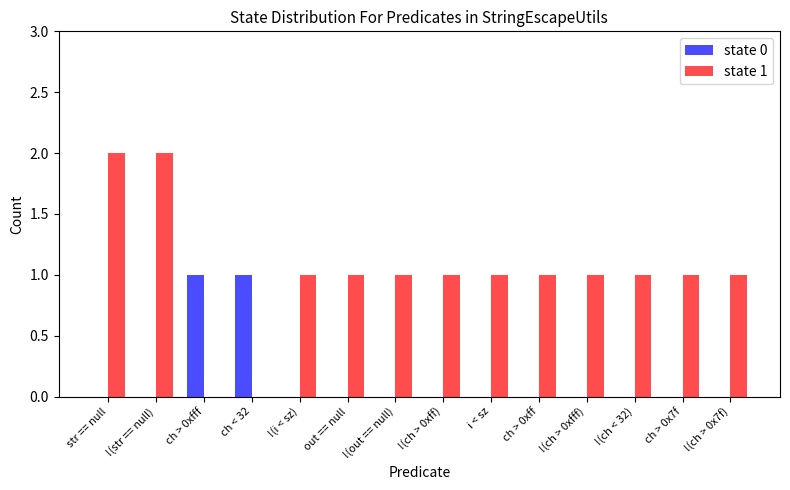

What are all the series names shown in the legend?

state 0, state 1